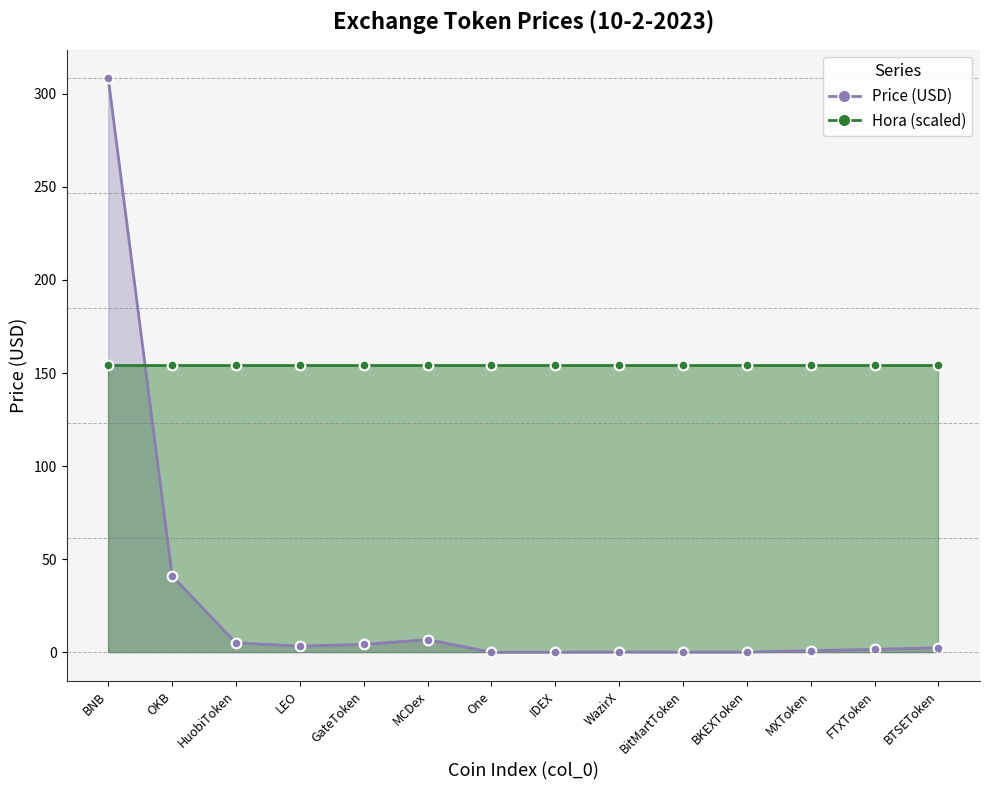

What is the sum of all Hora (scaled) values?

2157.7